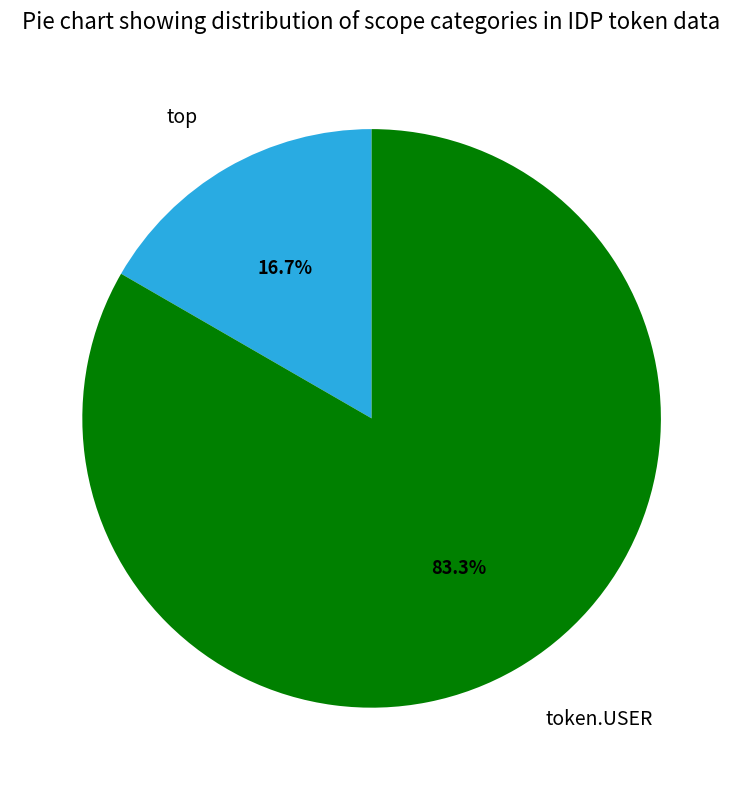

To the nearest percent, what portion does token.USER represent?

83%